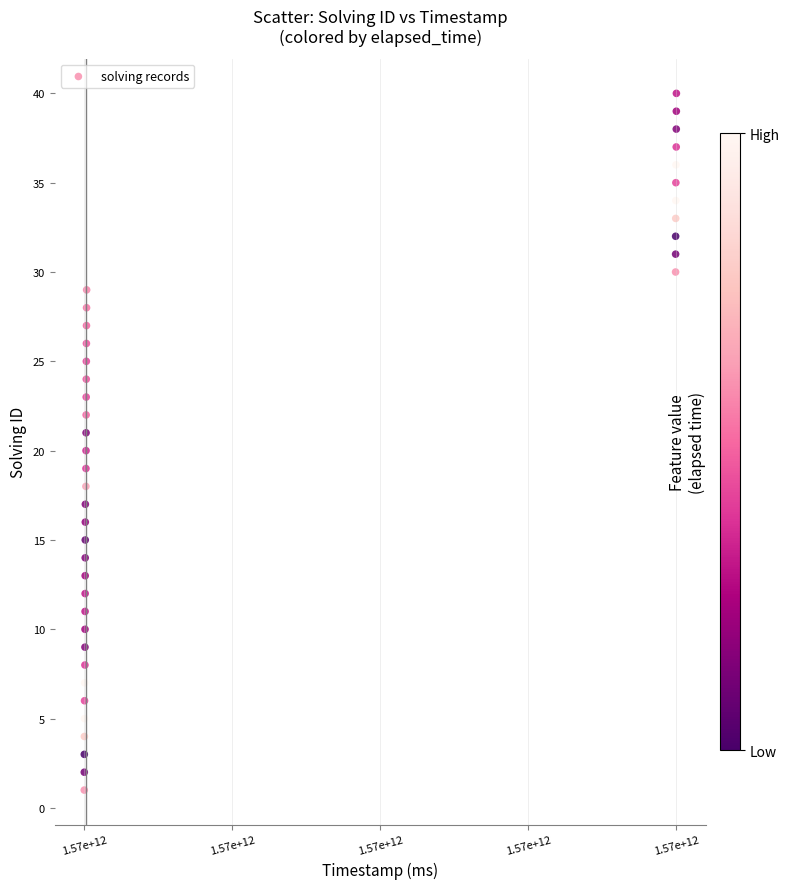

What is the range of Y values (max minus min)?

39